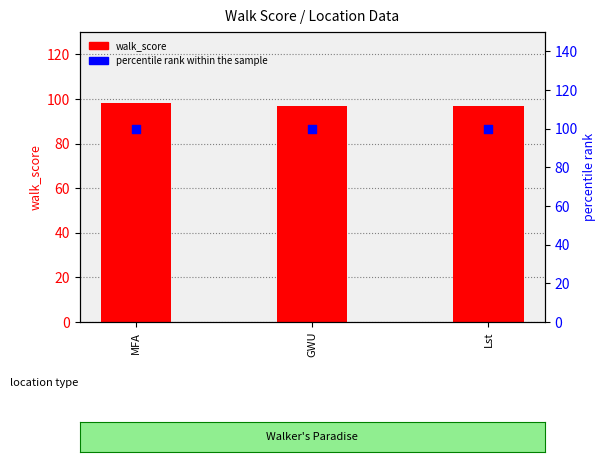

Is the value of walk_score at GWU greater than the value of percentile rank within the sample at MFA?

No